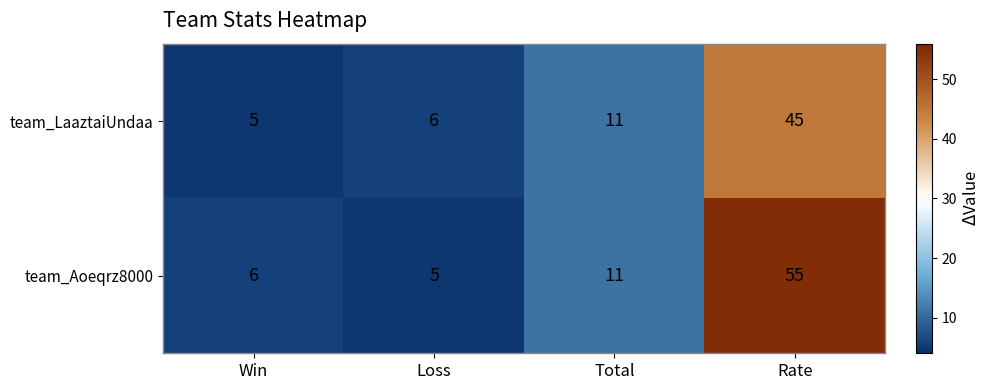

What is the average value of the team_LaaztaiUndaa series?

17